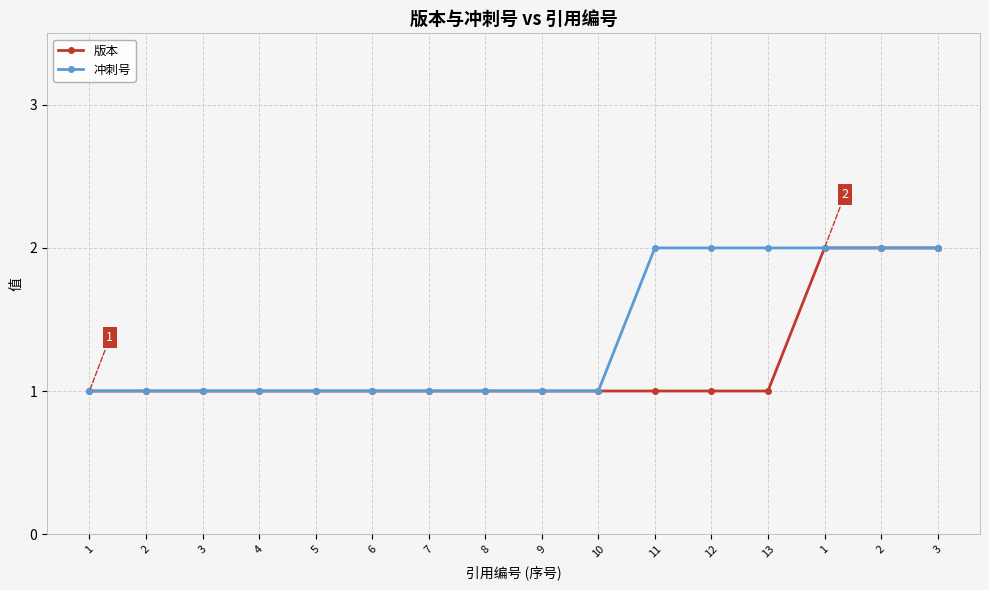

How many categories are shown in the chart?

16